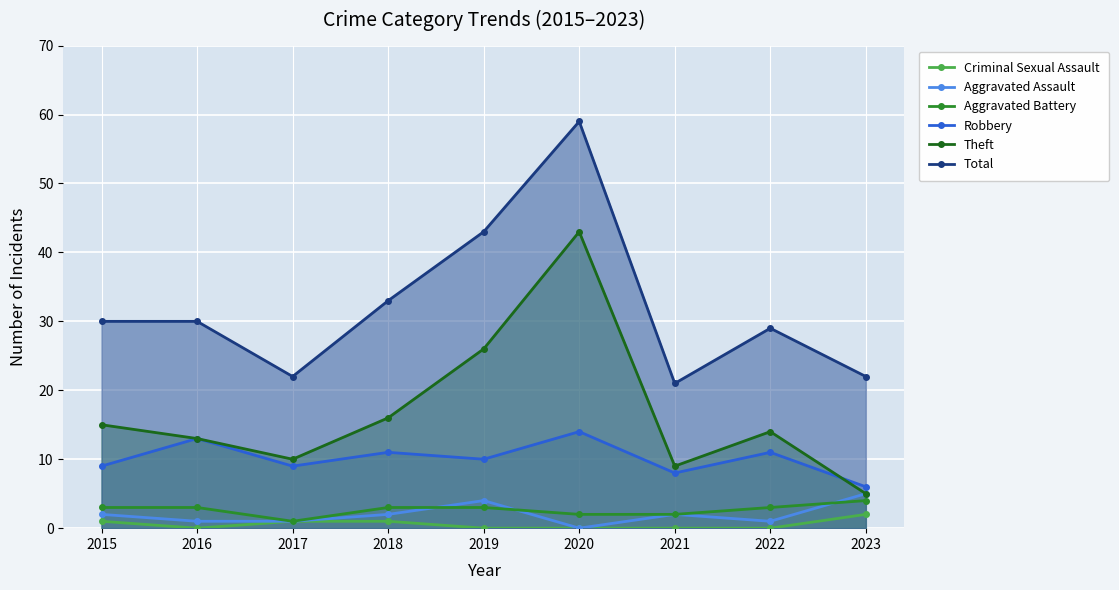

What is the difference between the maximum and second lowest values in the Total series?

37